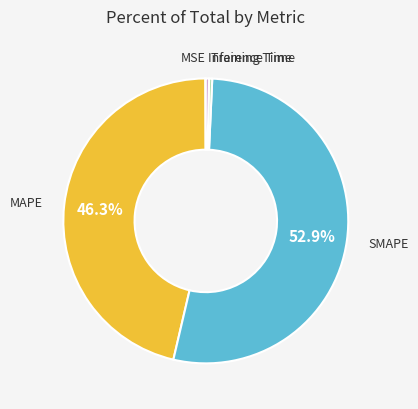

What percentage is NOT represented by SMAPE?

47.1%